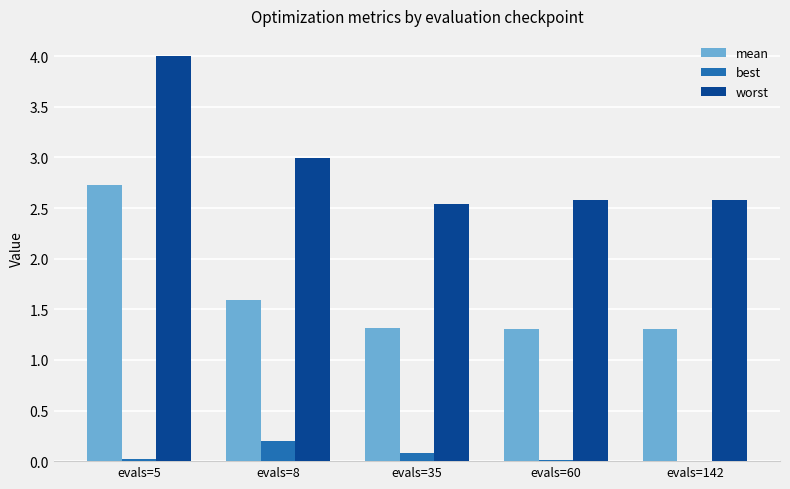

The mean series shows 2.7 at evals=5. True or false?

True